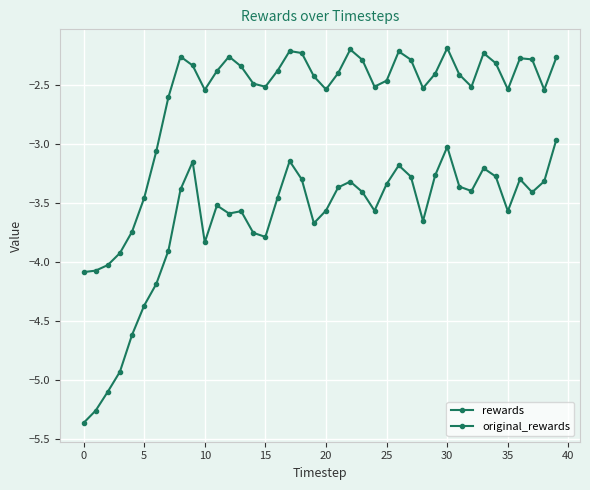

True or false: rewards and original_rewards intersect in this chart.

False